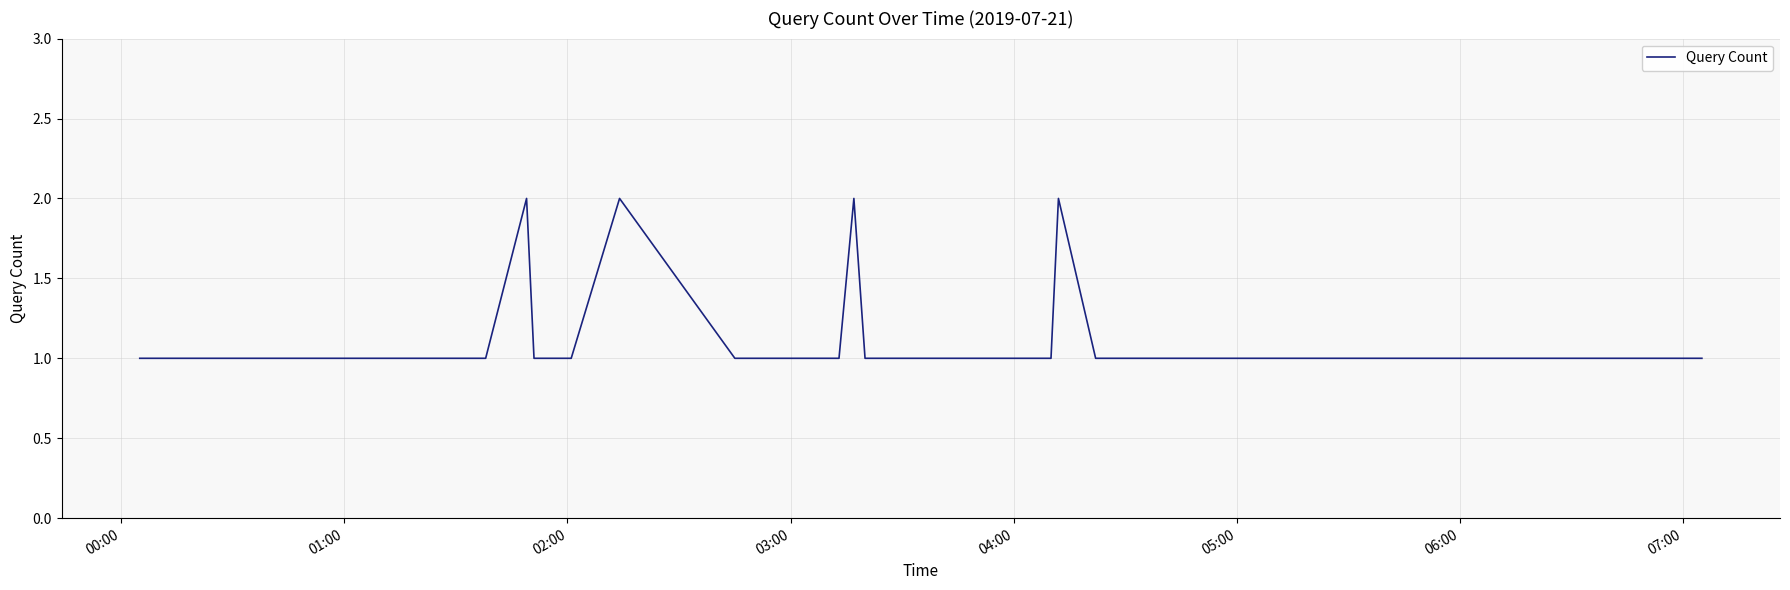

What is the minimum value shown in the chart?

1